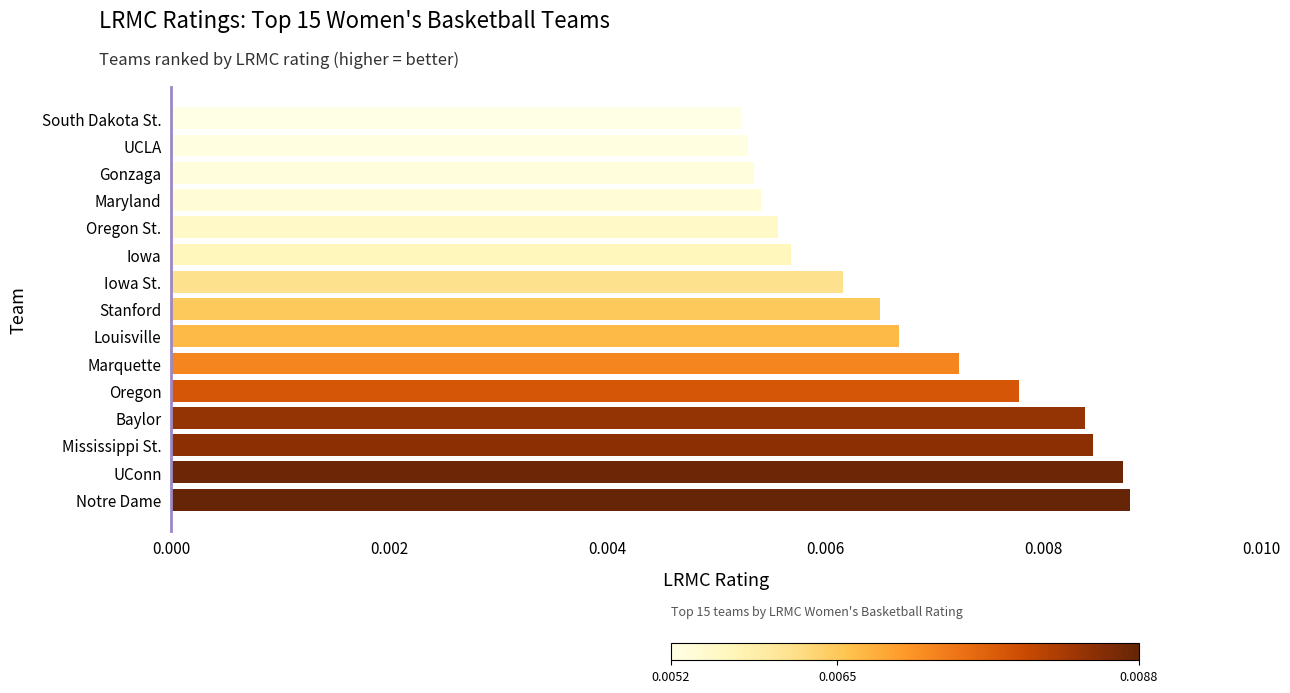

How many values are between 0 and 1?

15